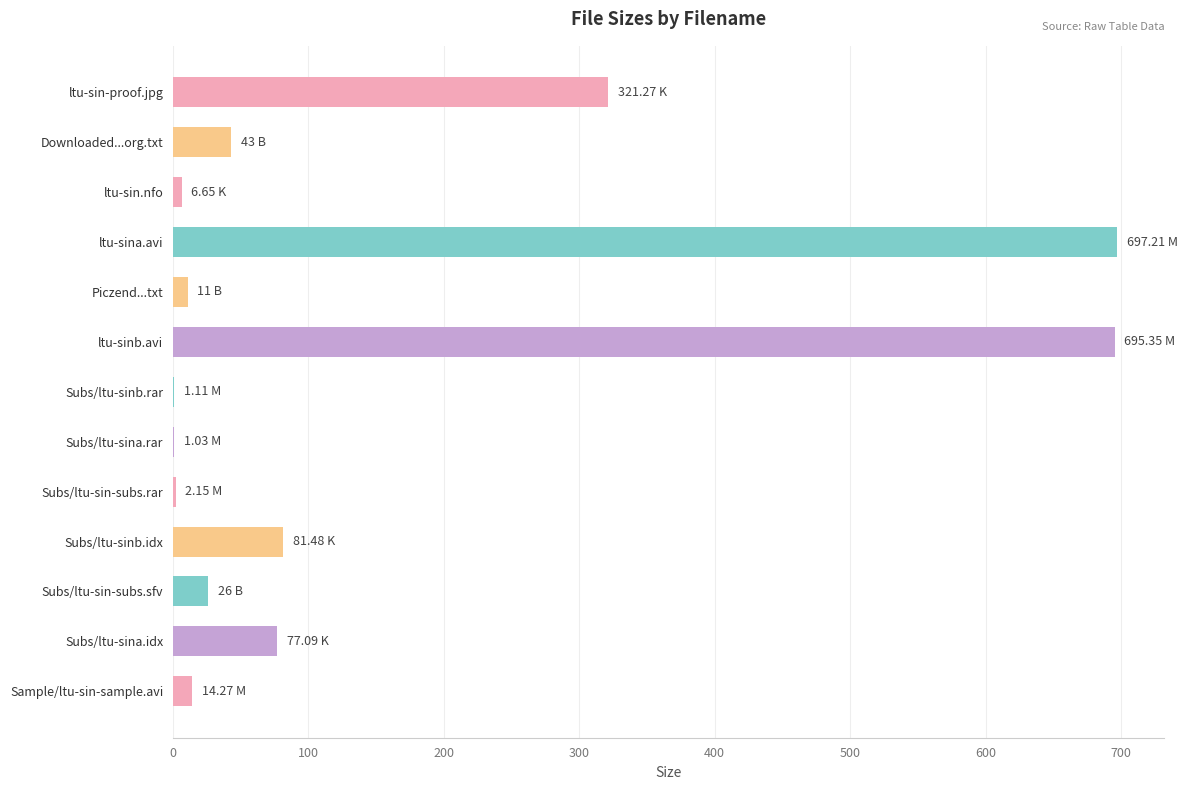

What is the change in value from Downloaded...org.txt to Subs/ltu-sin-subs.sfv?

-17.0